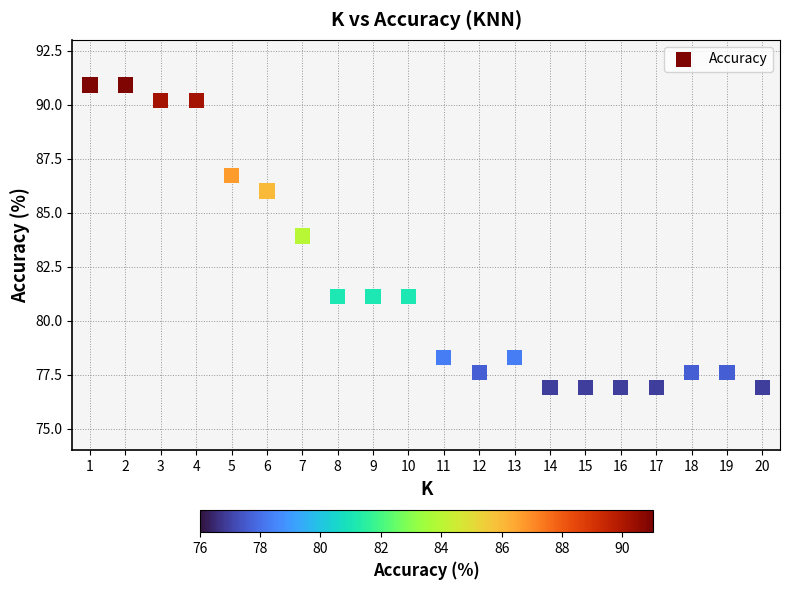

What Y value in the scatter plot is closest to 83?

83.9